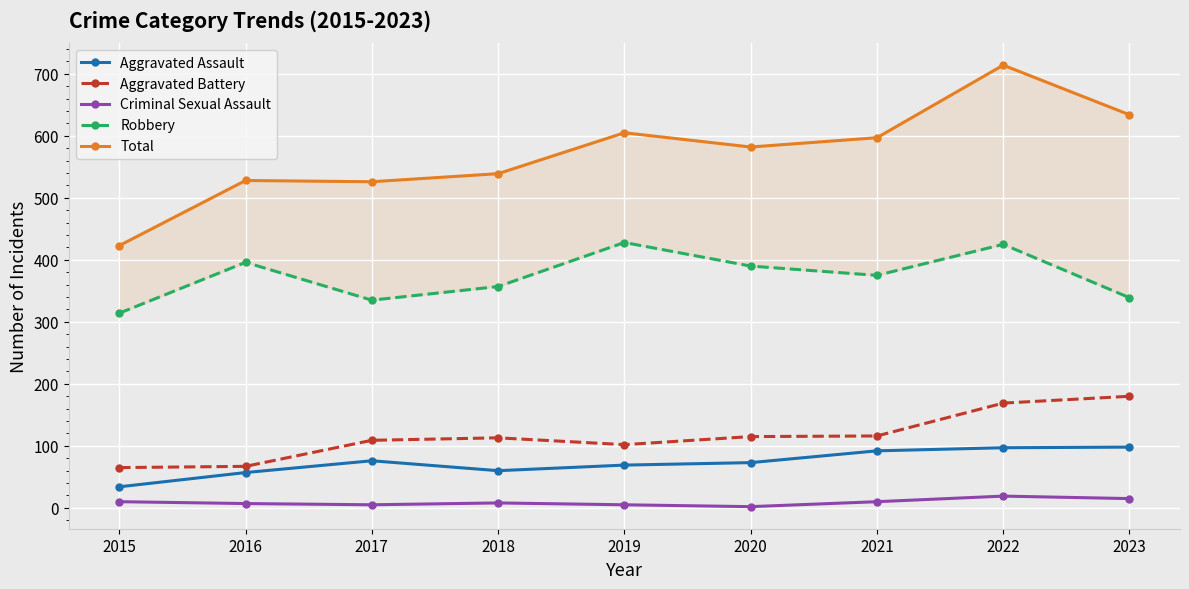

What is the spread (max minus min) of values at 2019?

600